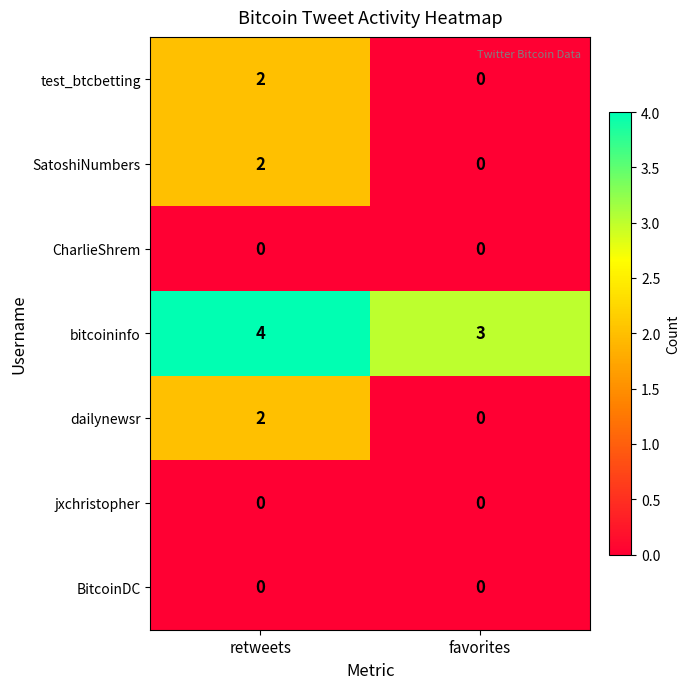

Count the number of data series in this chart.

7